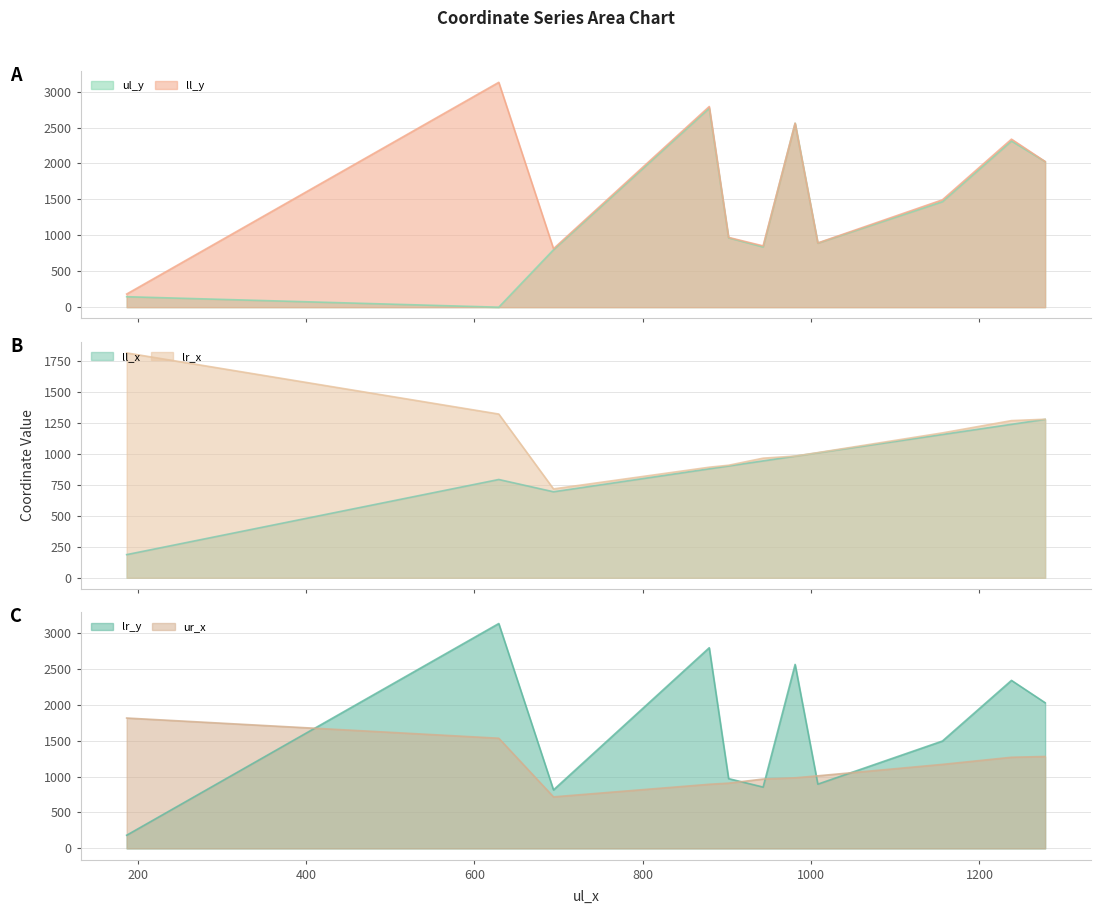

Where is lr_y nearest to the value 1656?

1156